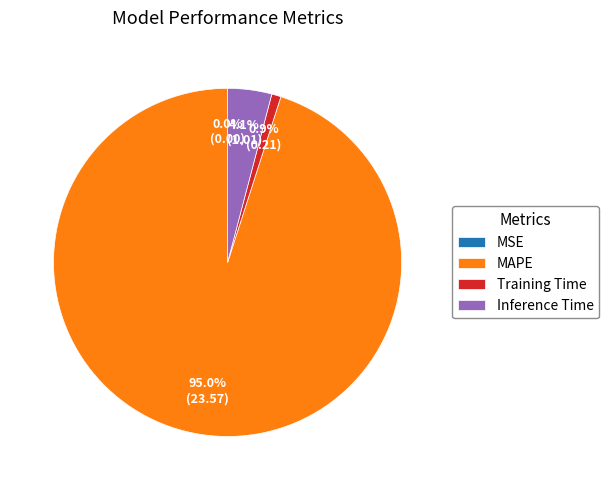

Combined, what portion of the pie is MAPE and Inference Time?

99.1%